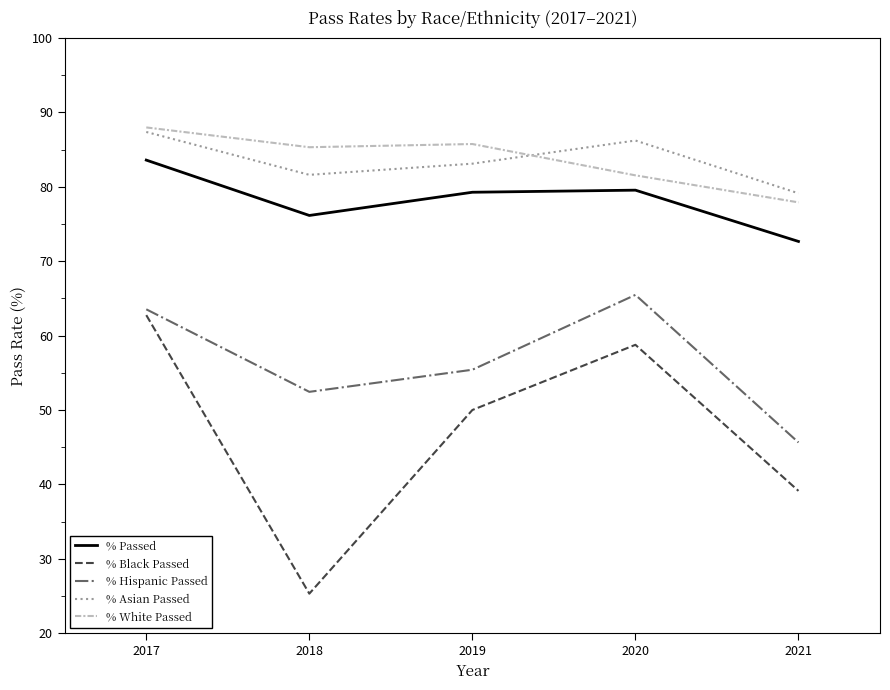

What is the sum of the % Black Passed values at 2018 and 2020?

84.1